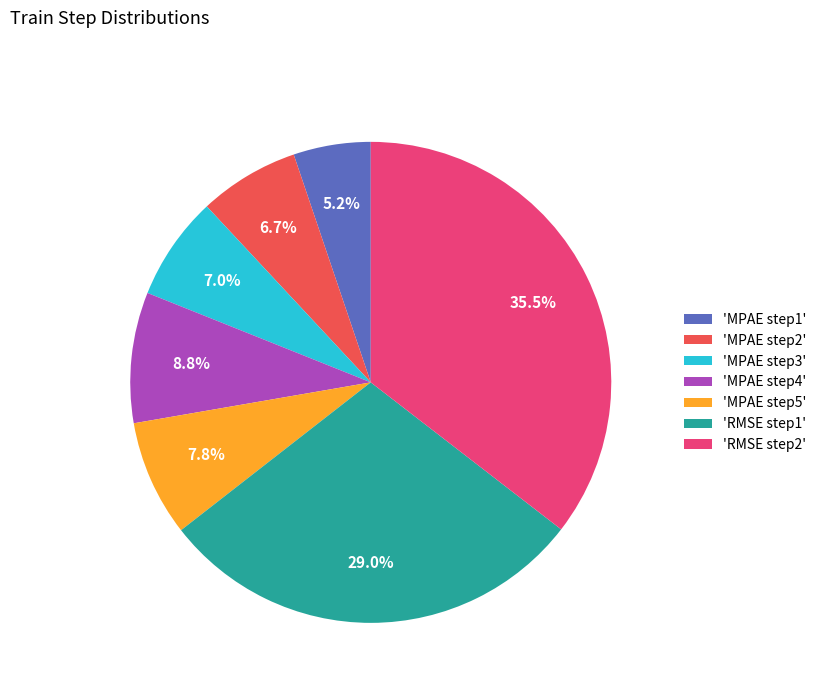

How much of the chart is everything except 'MPAE step5'?

92.2%